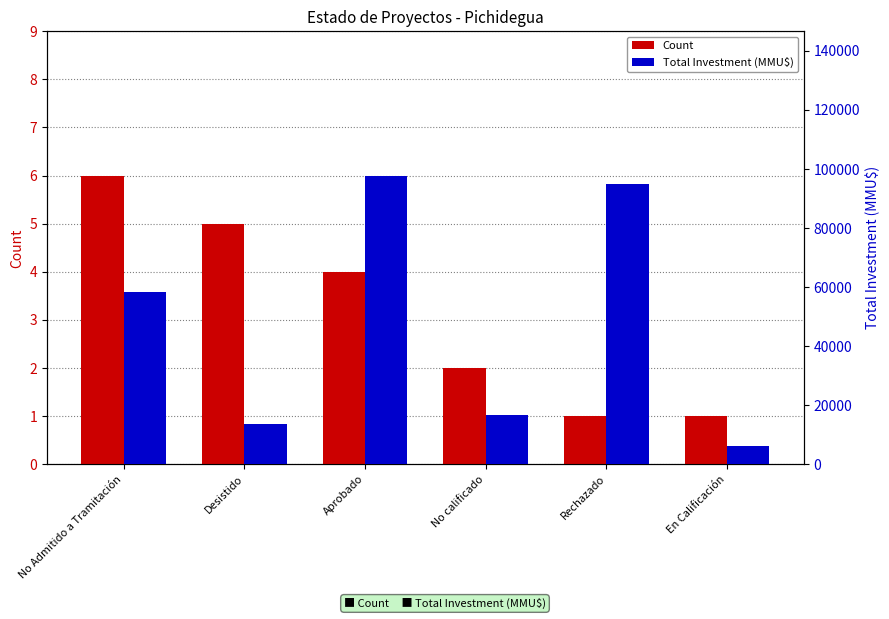

Which category has the highest value in the Count series?

No Admitido a Tramitación